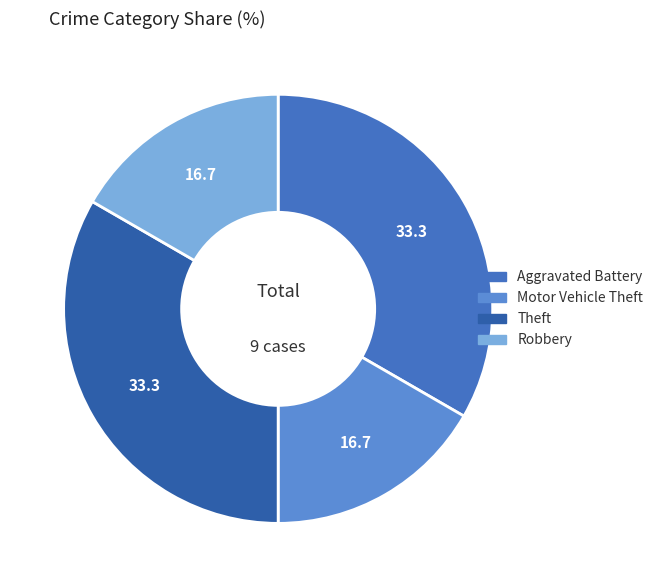

What percentage do Motor Vehicle Theft and Aggravated Battery together represent?

50.0%